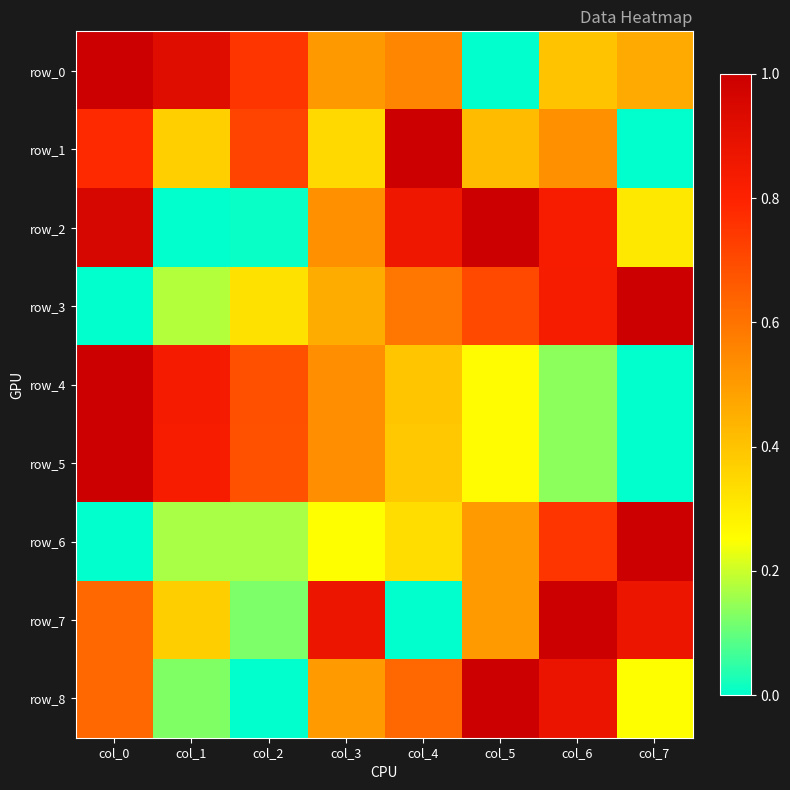

Is it true that row_0 equals 0.0 at col_5?

True